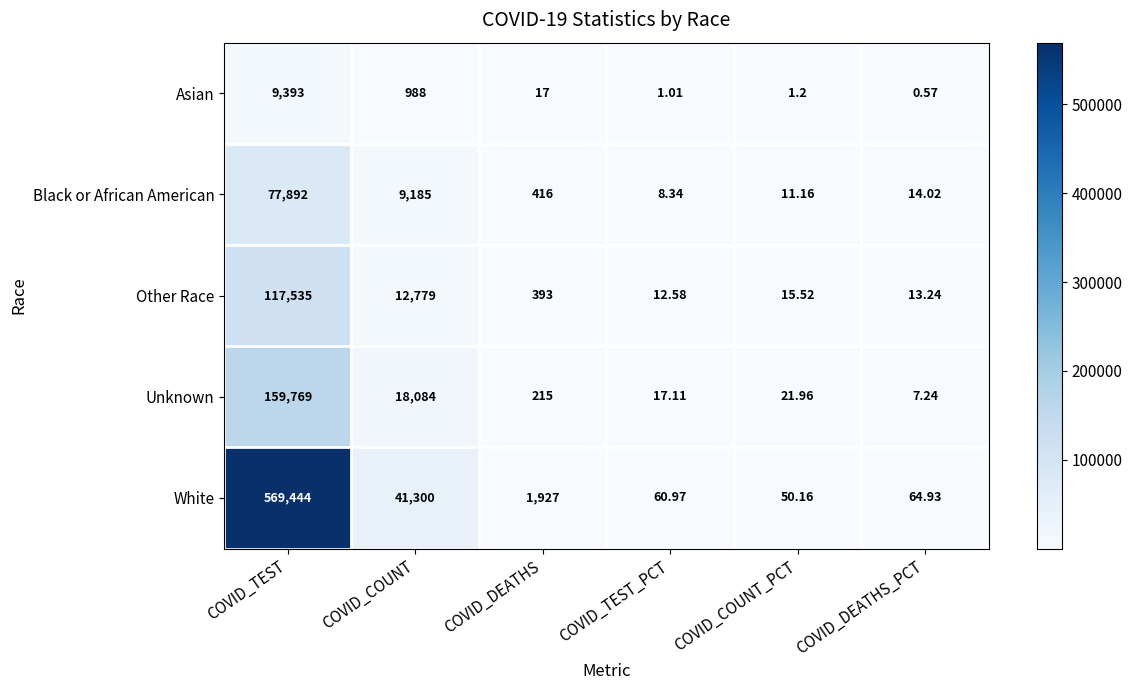

At which category is the sum across all series the highest?

COVID_TEST